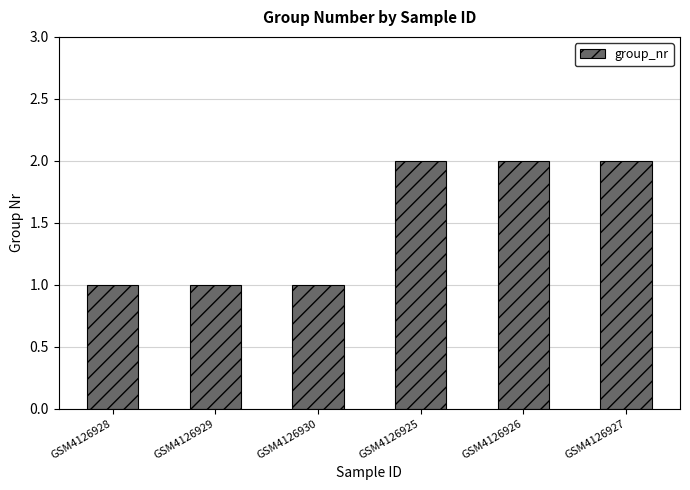

What is the sum of the values at GSM4126930 and GSM4126929?

2